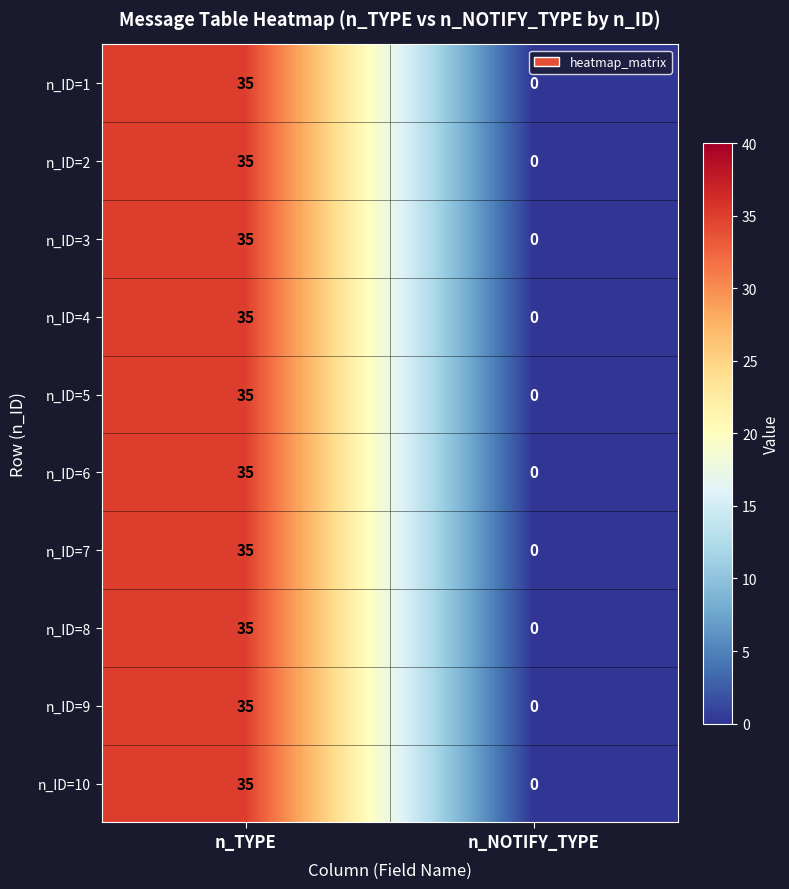

The n_ID=9 series shows 62 at n_TYPE. True or false?

False